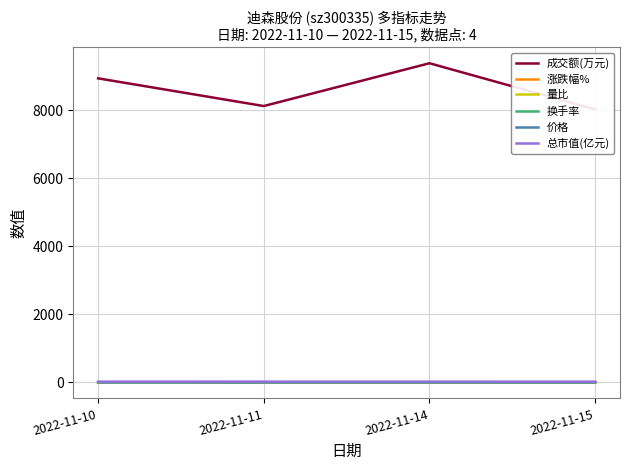

Is it true that 涨跌幅% equals 0.8 at 2022-11-10?

True